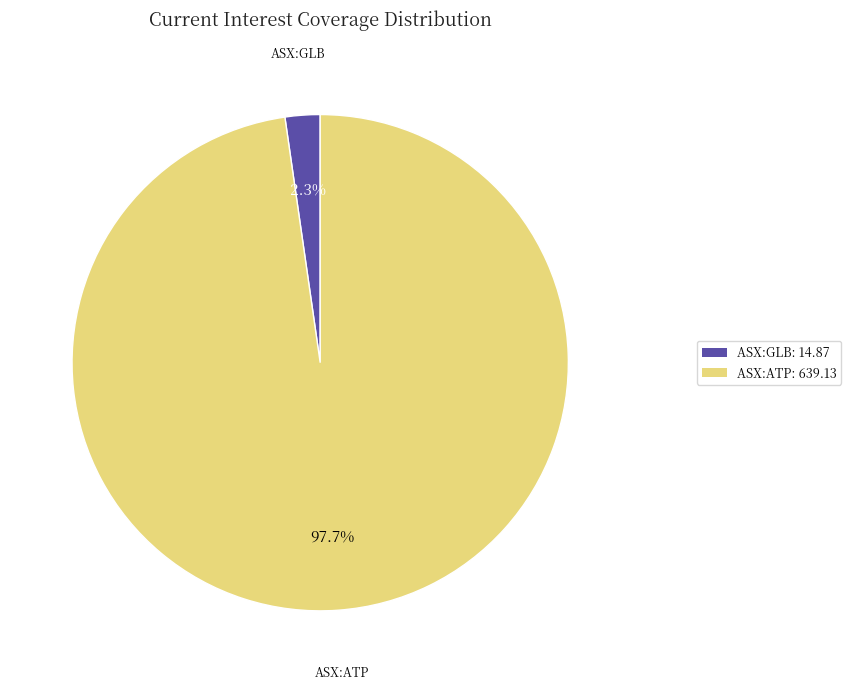

How many slices are in this pie chart?

2